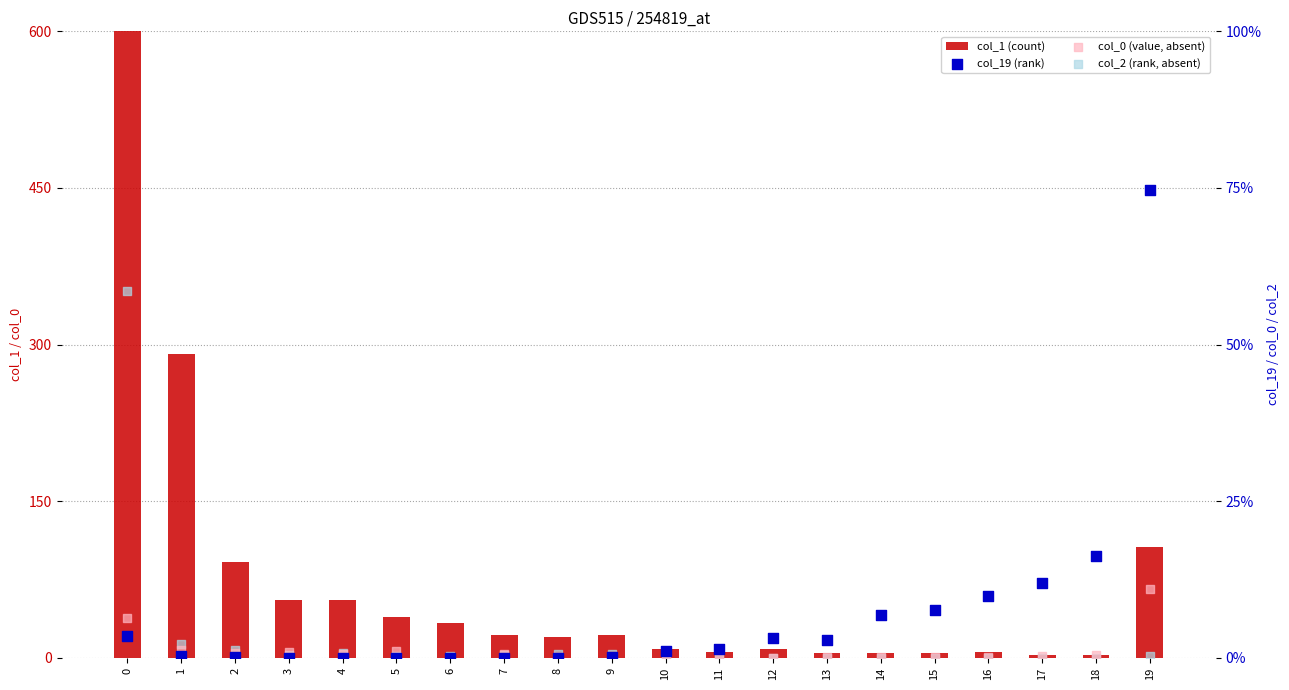

Which series has the largest total across all categories?

col_1 (count)